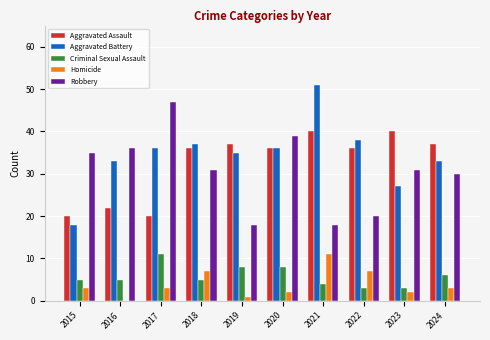

What is the difference between the Aggravated Assault values at 2020 and 2021?

4